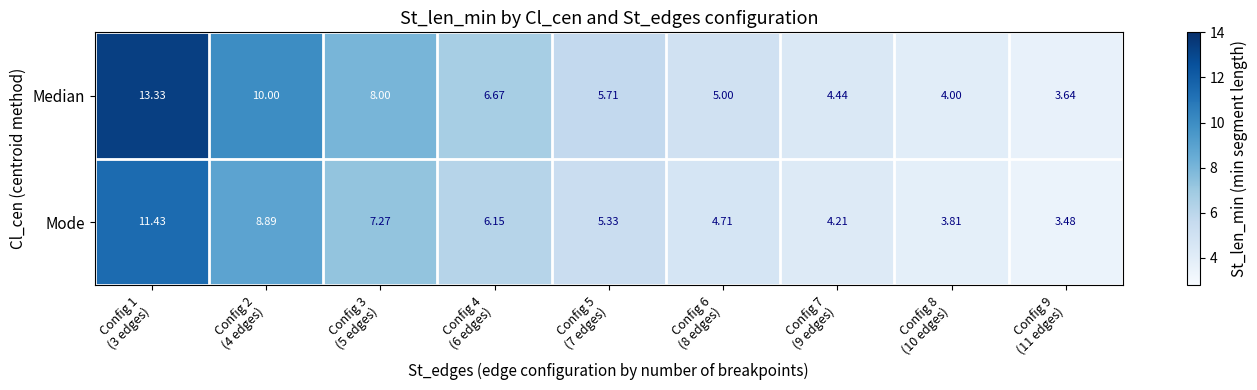

What is the spread (max minus min) of values at Config 9
(11 edges)?

0.2